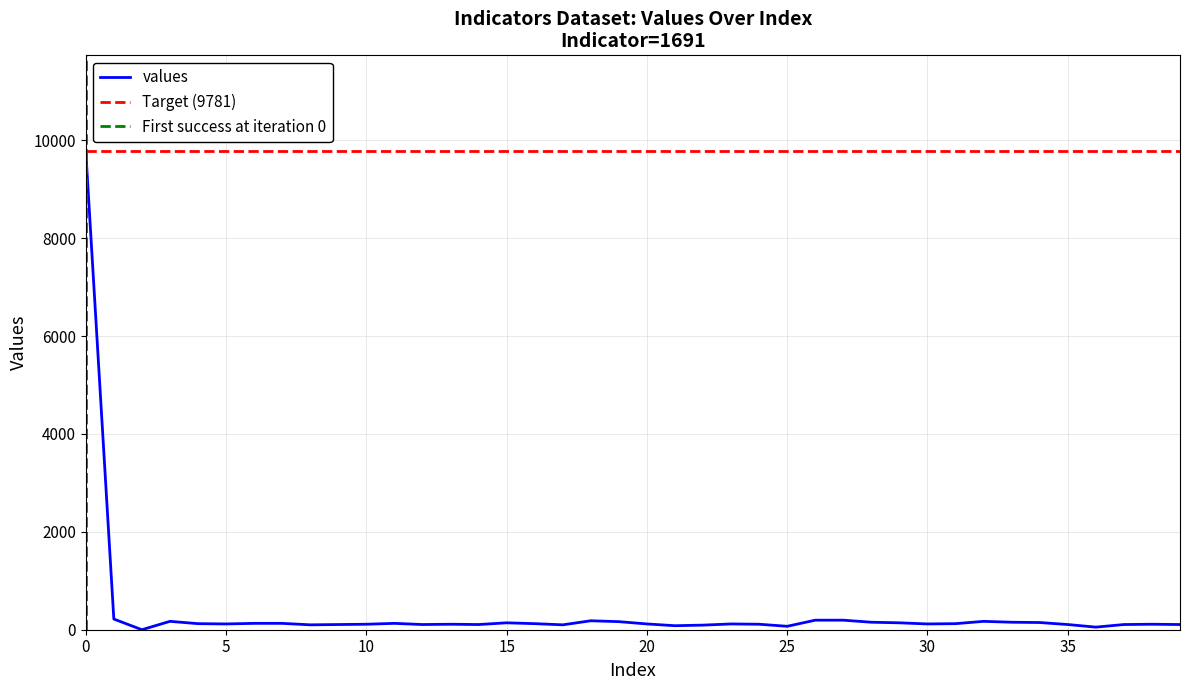

Approximately how many times larger is the value at 10 compared to 7?

0.9